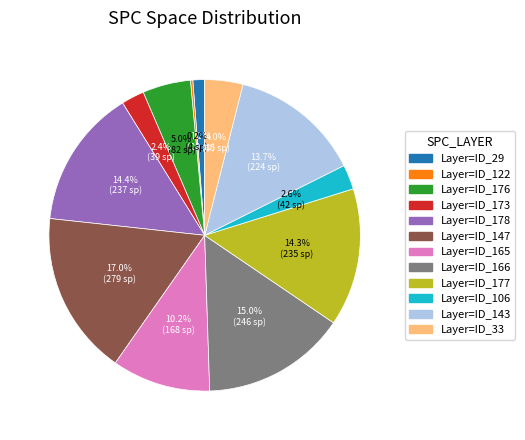

Is there a majority slice in this chart?

No